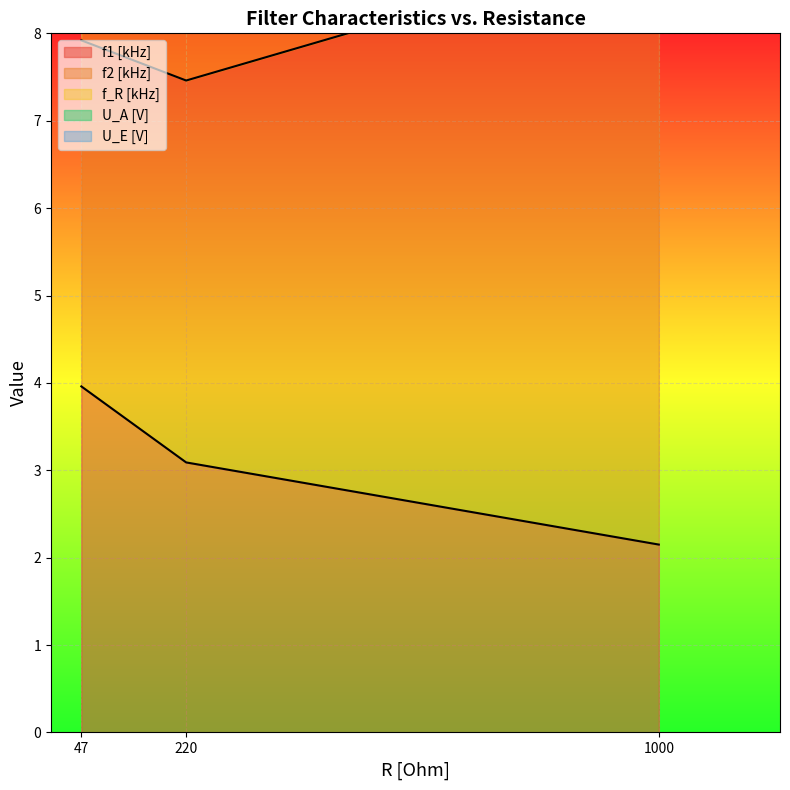

What is the average value of the f_R [kHz] series?

13.5